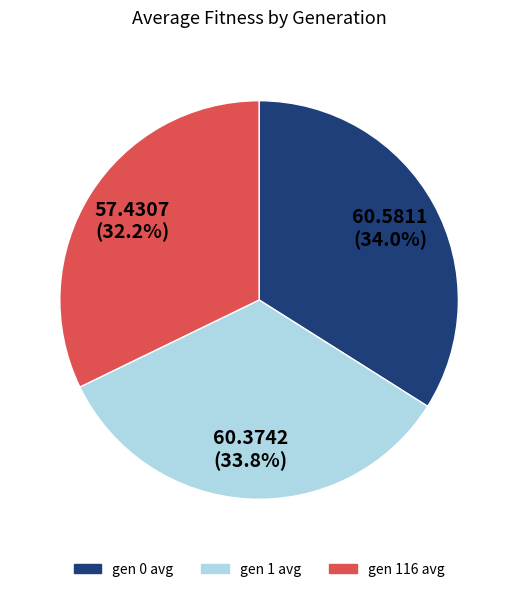

Between gen 116 avg and gen 1 avg, which is larger?

gen 1 avg